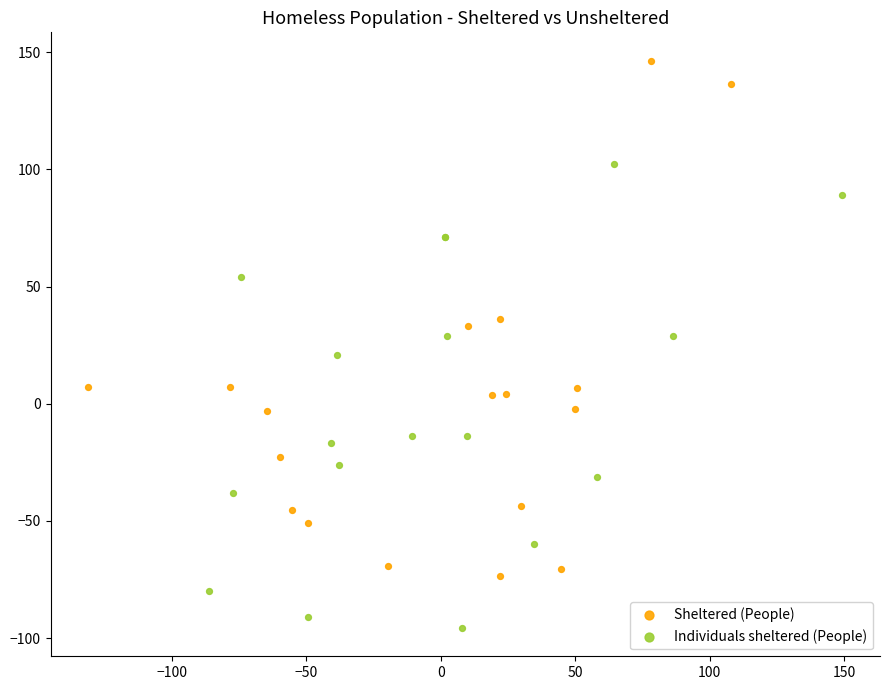

Which series reaches the maximum Y coordinate?

Sheltered (People)